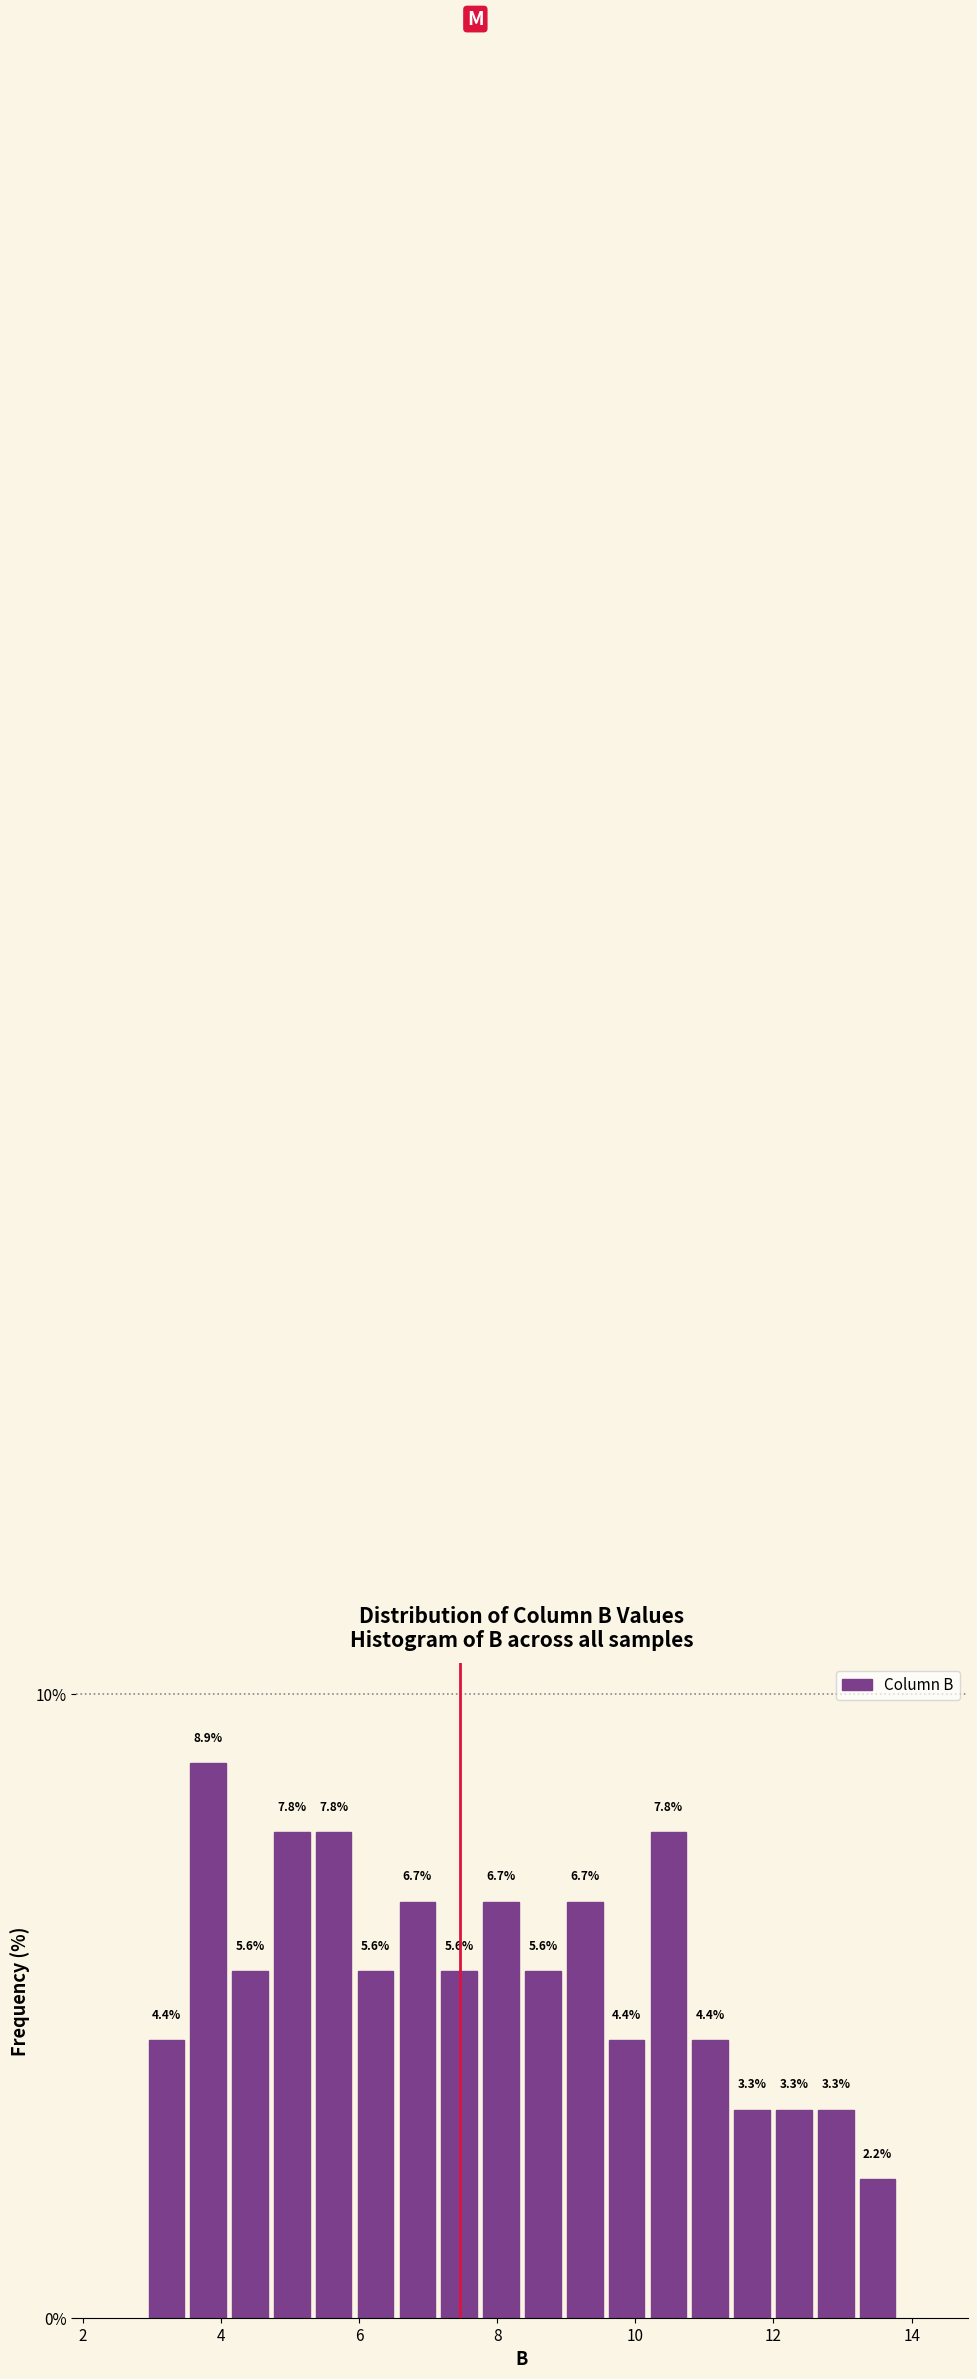

Read against the x-axis, roughly where is the centre of the tallest bar?

3.8